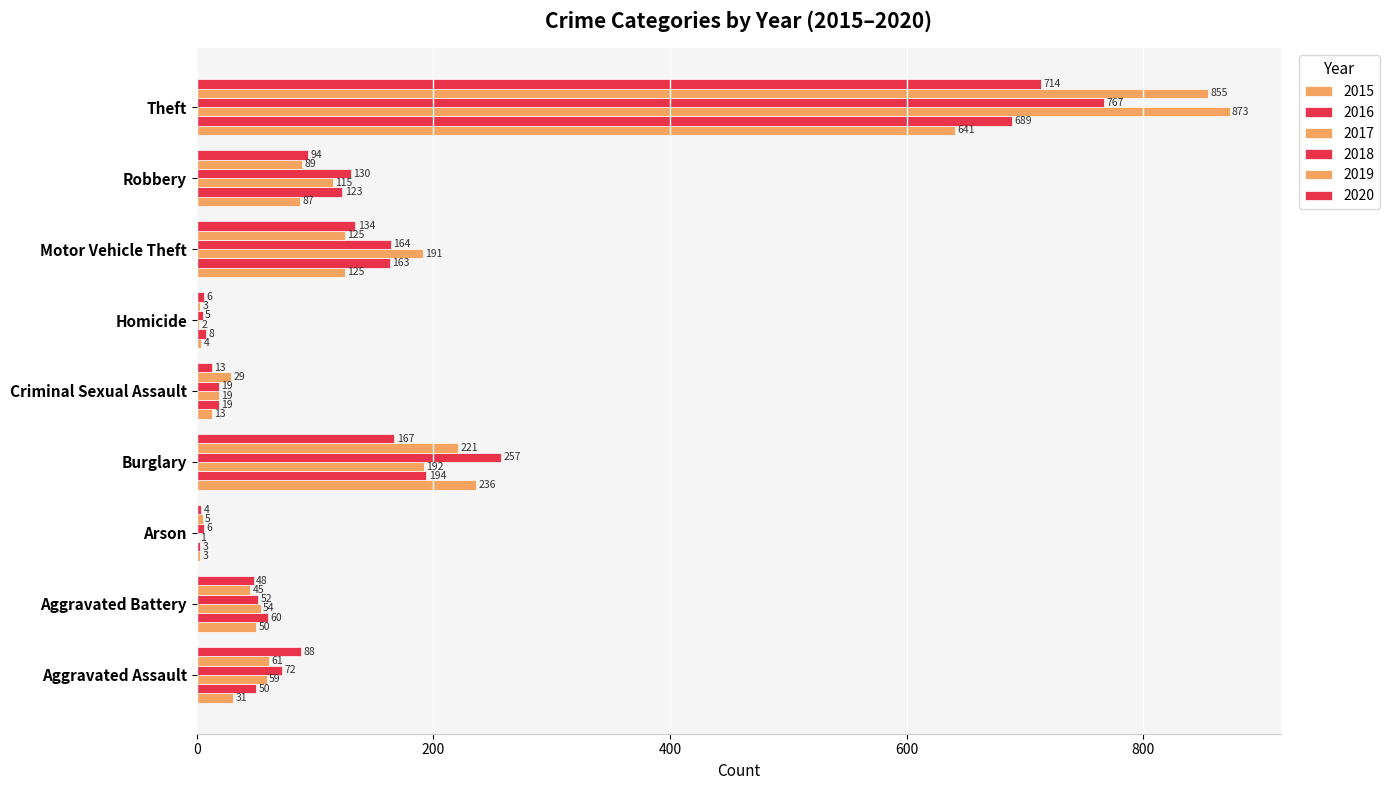

How many data points does each series have?

9